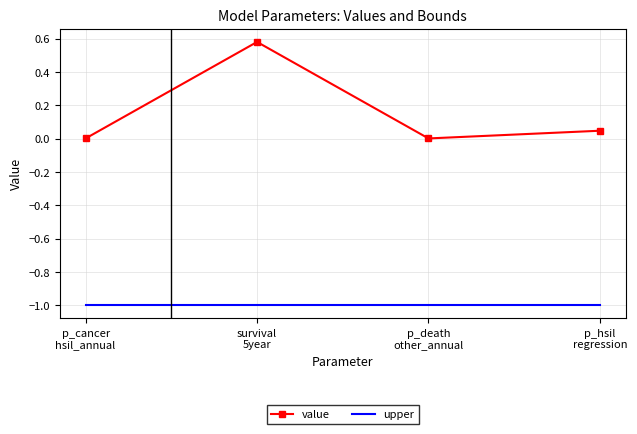

Which series has the largest total across all categories?

value